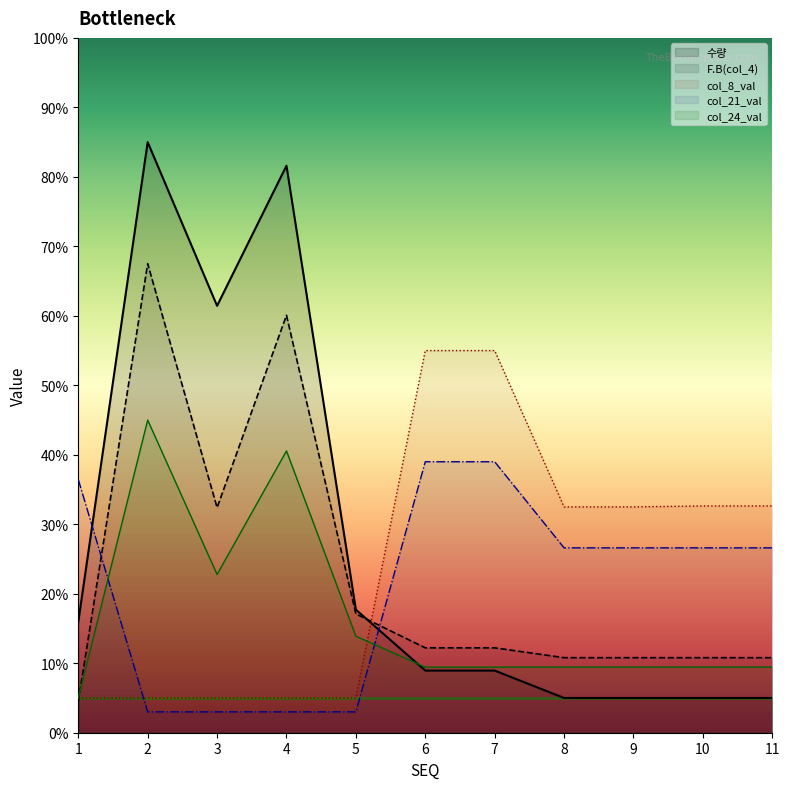

Which has a higher value, 6 or 10?

6